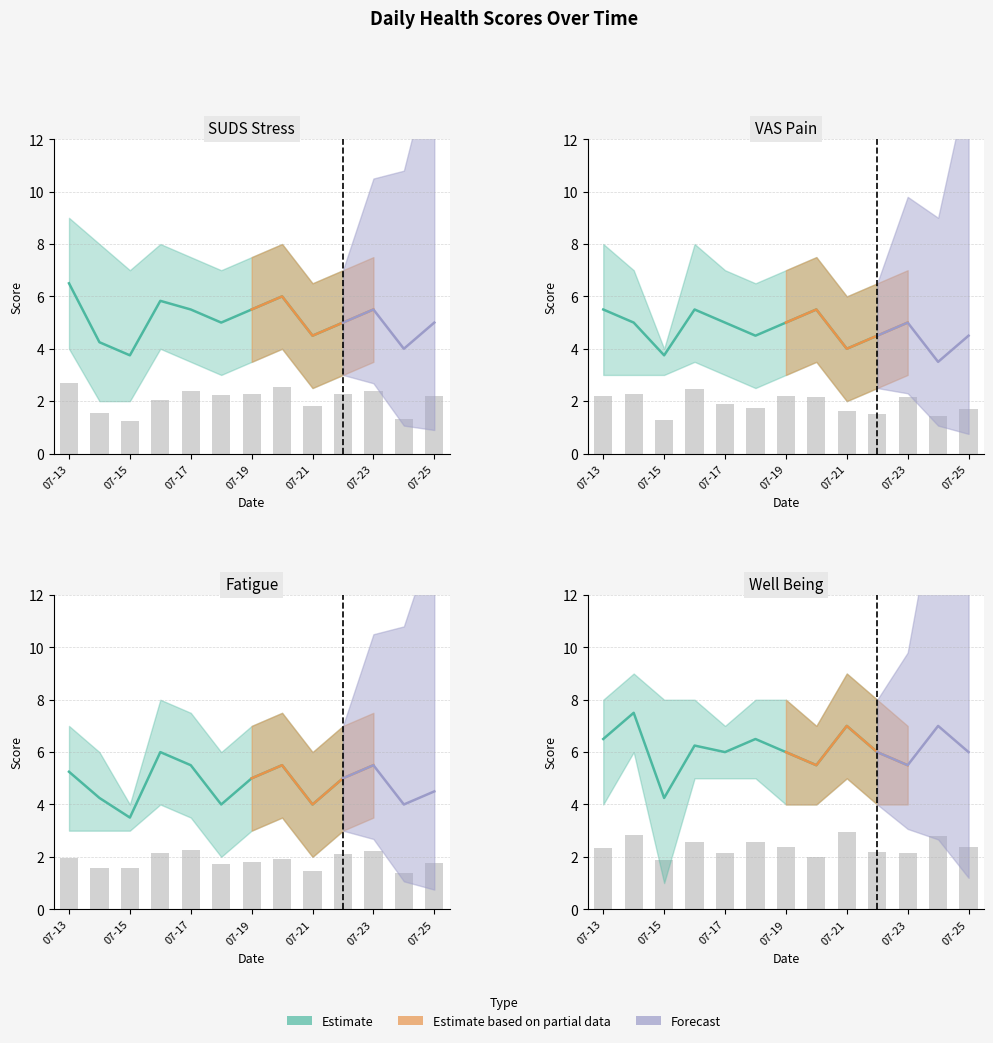

What is the maximum value shown in the chart?

7.5